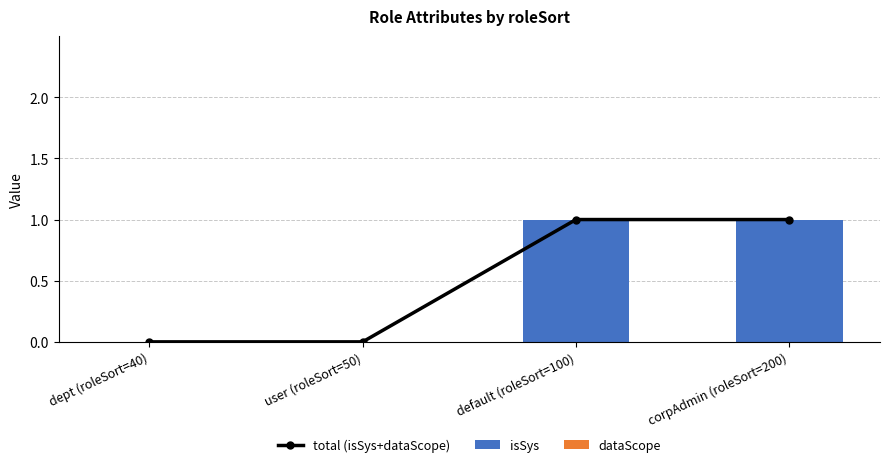

What is the label of the 1st bar from the left?

dept (roleSort=40)